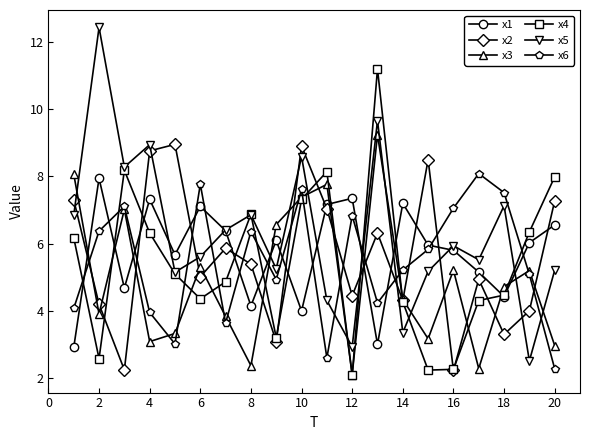

What is the lowest value of the x4 series?

2.1